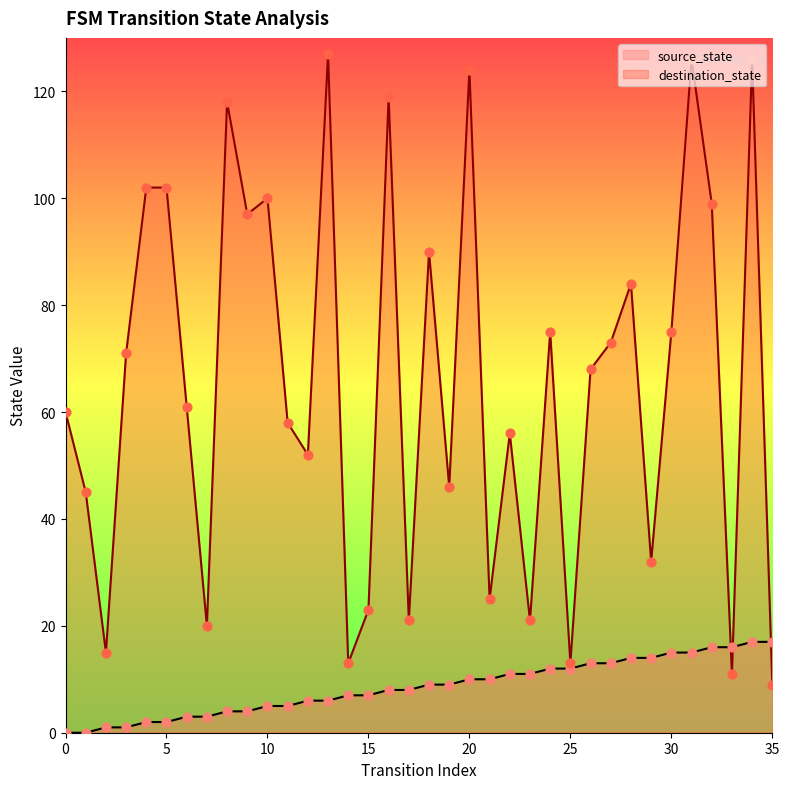

Which series has the largest total across all categories?

destination_state